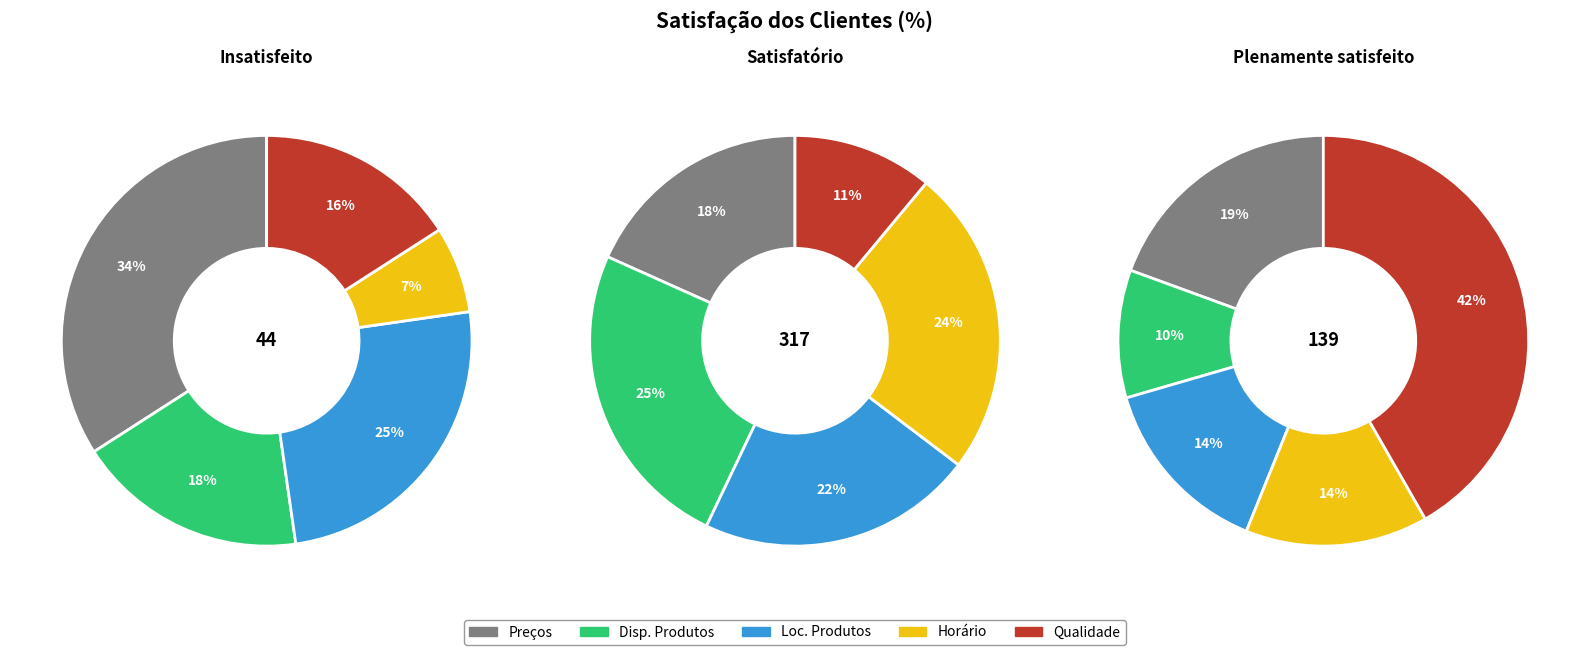

The Localização dos produtos slice represents 14% of the pie. True or false?

False